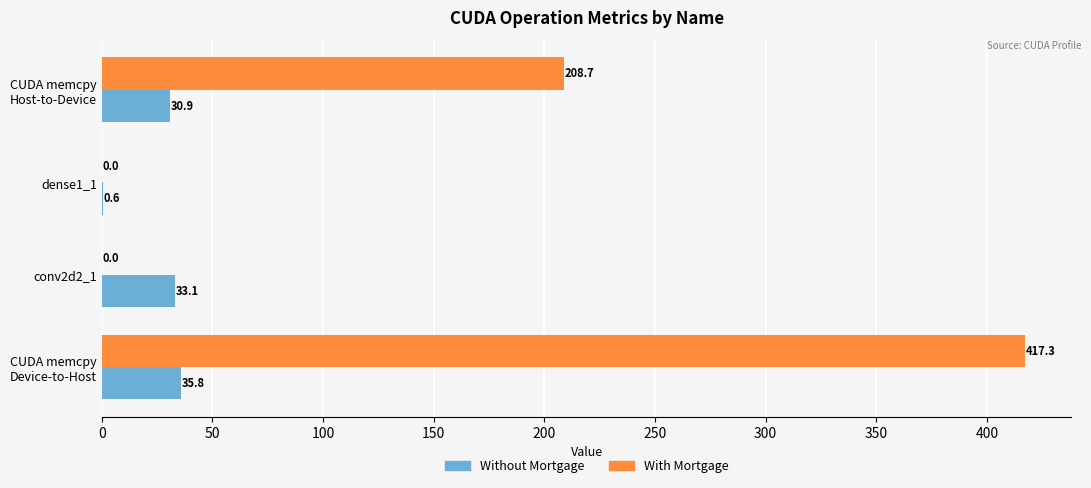

At which category is the sum across all series the highest?

CUDA memcpy
Device-to-Host